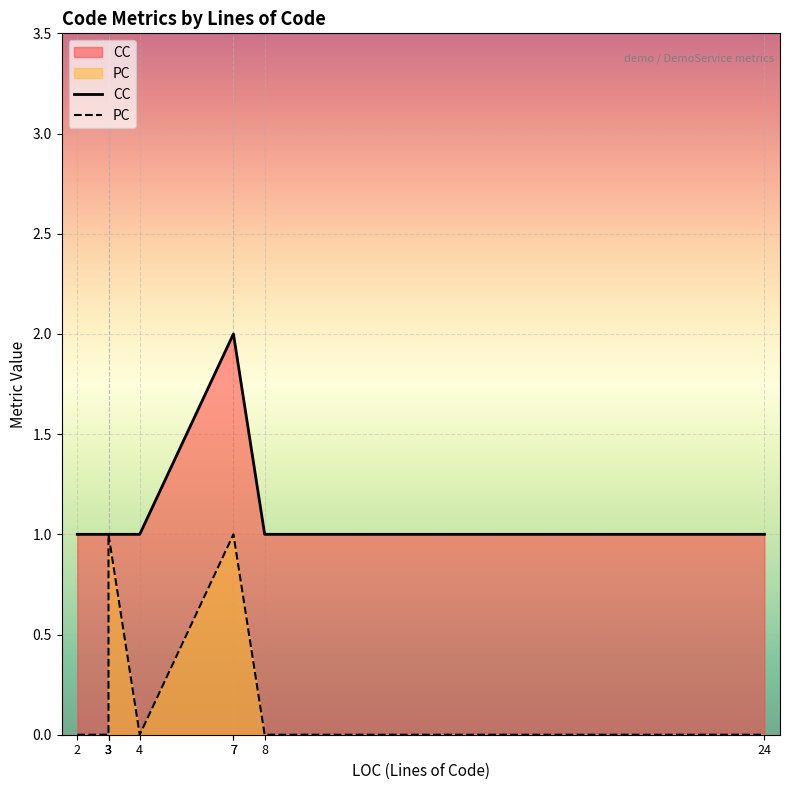

Which category has the highest value in the CC series?

7